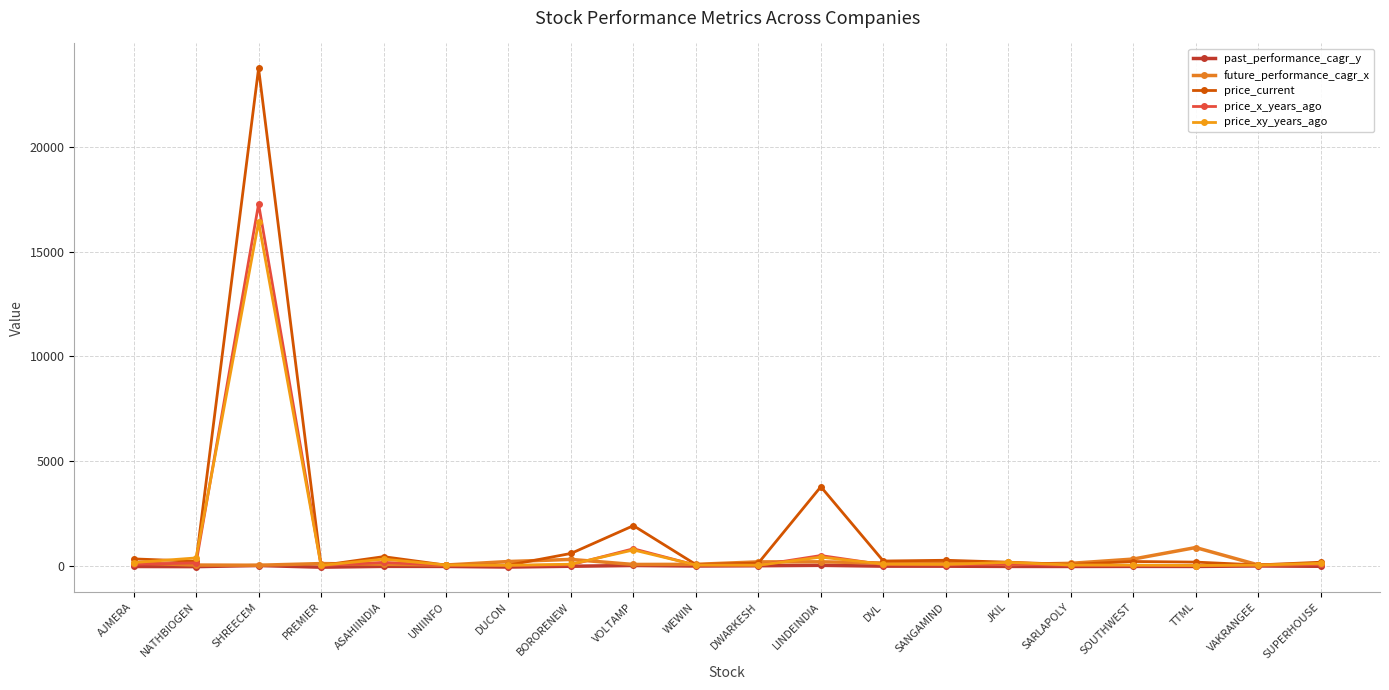

How many lines are shown in the chart?

5